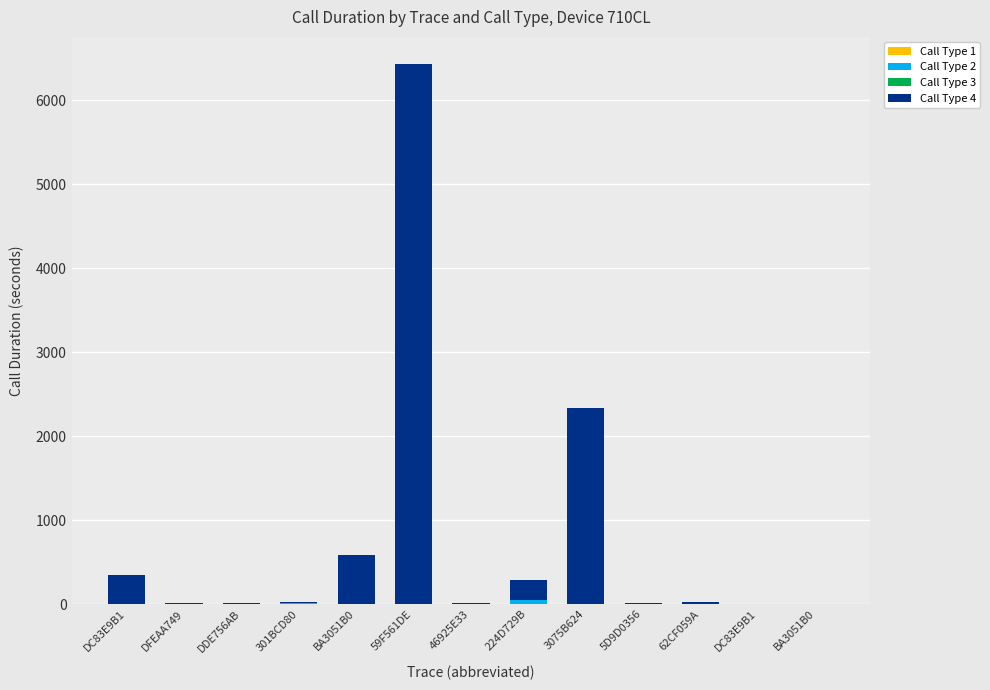

Count the number of categories in the chart.

13